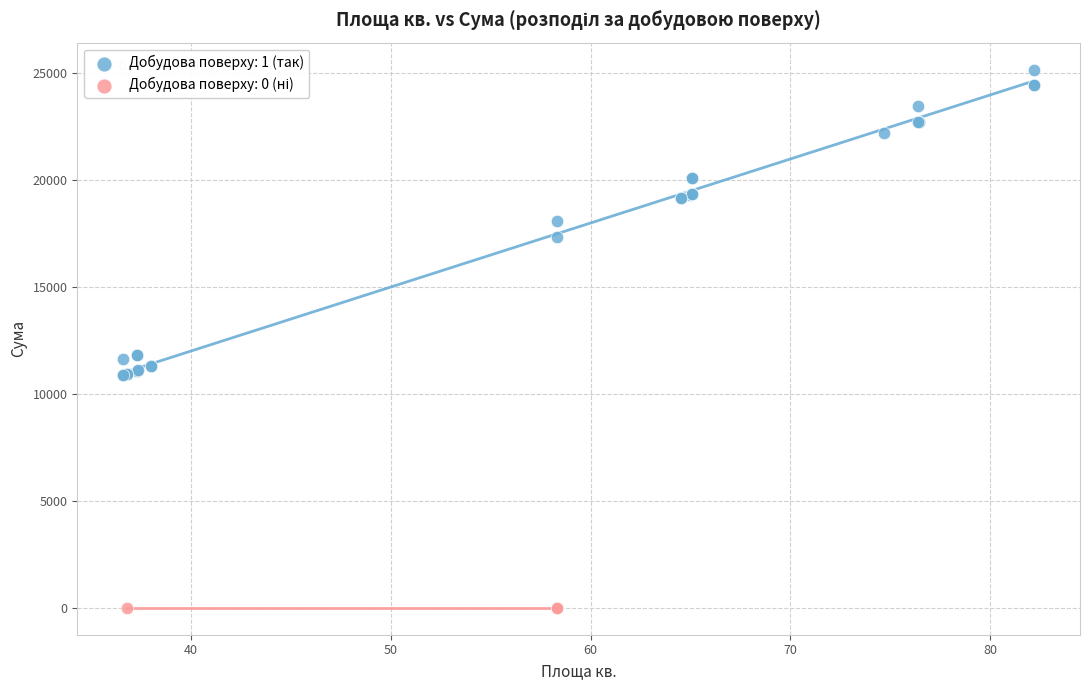

Which series reaches the maximum Y coordinate?

Добудова поверху: 1 (так)